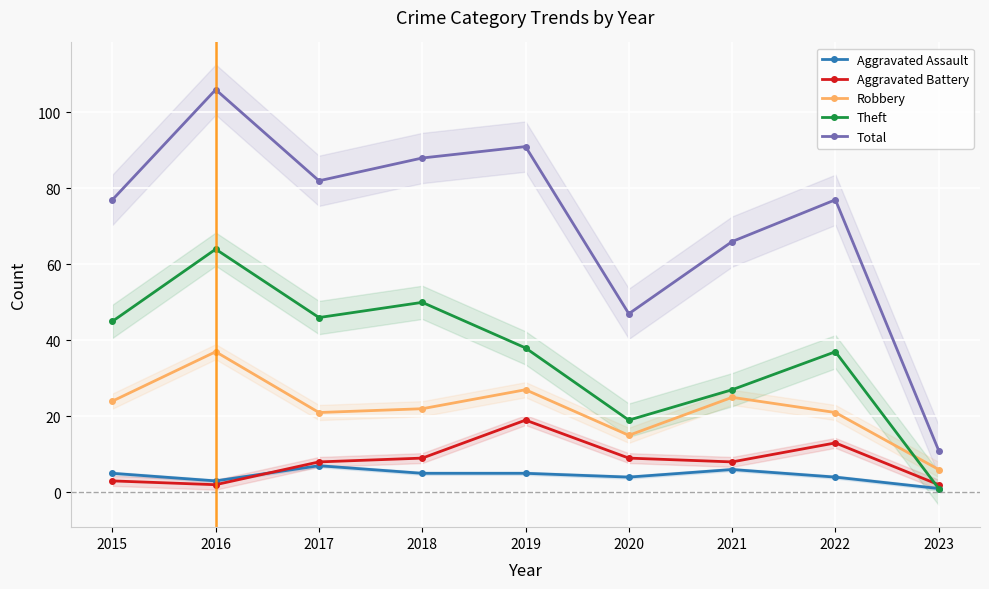

True or false: Aggravated Battery has a value of 8 at 2017.

True